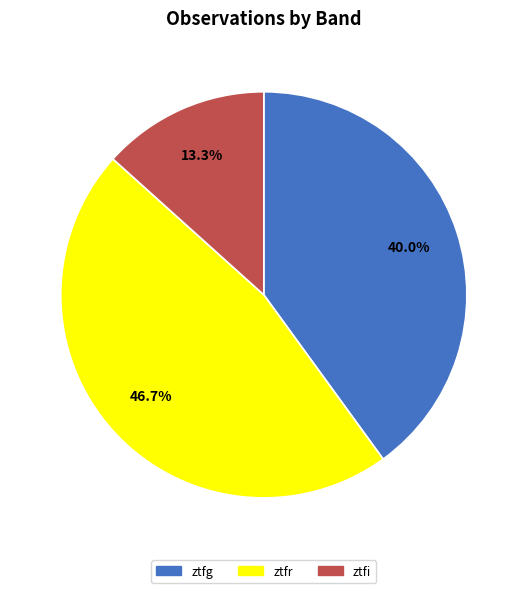

Is the sum of ztfg and ztfr greater than half?

Yes